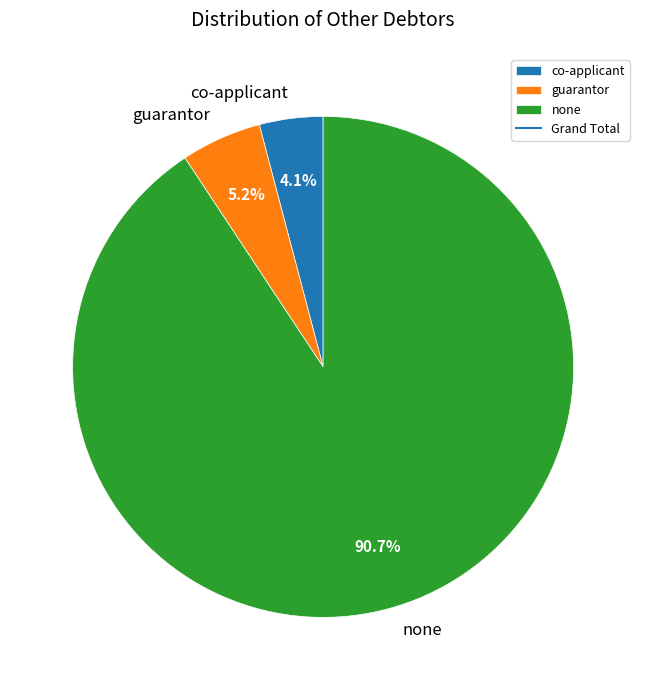

True or false: co-applicant accounts for 14% of the total.

False